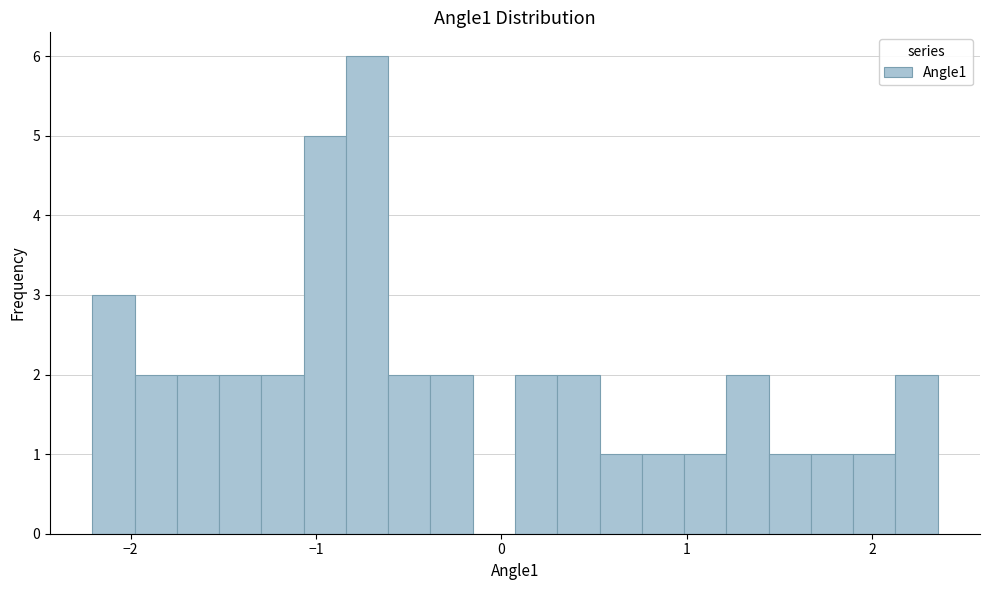

Around what value on the x-axis is the tallest bar? Give the approximate position of its centre, as read against the axis.

-0.7